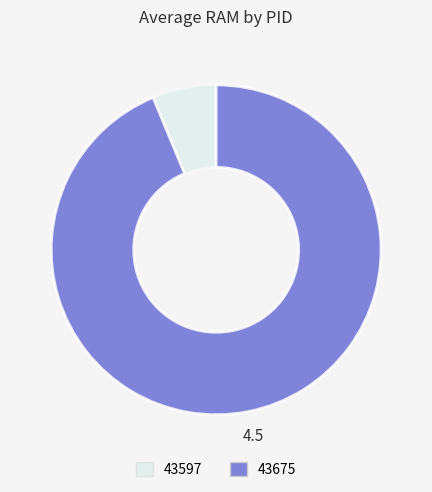

Do 43597 and 43675 together represent more than half of the pie?

Yes